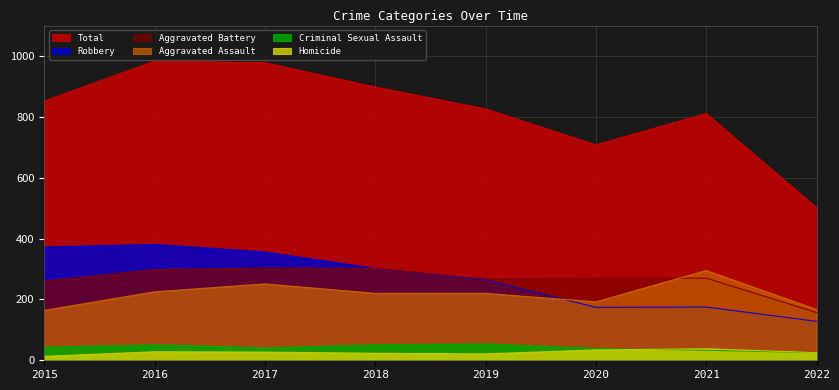

What is the difference between the maximum and minimum values in the Total series?

481